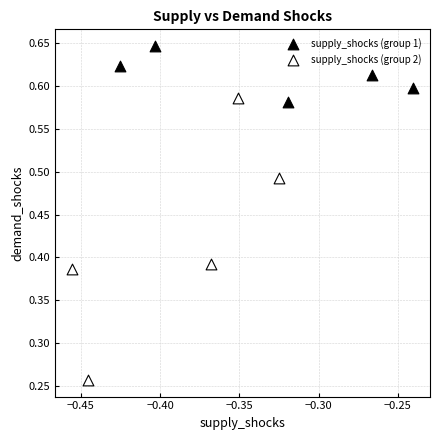

Which series contains the lowest Y value?

supply_shocks (group 2)